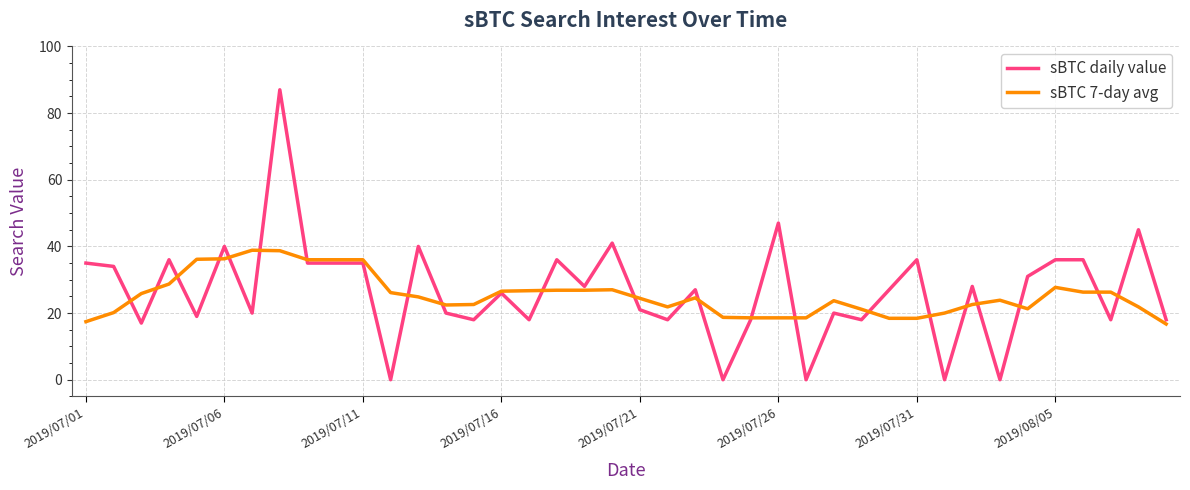

What is the difference between the maximum and second lowest values in the sBTC 7-day avg series?

21.4